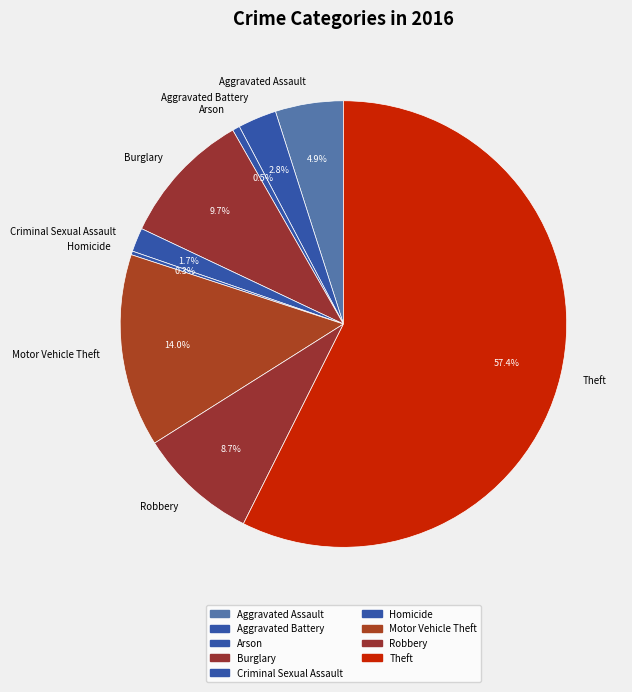

Which category has the biggest portion of the pie?

Theft